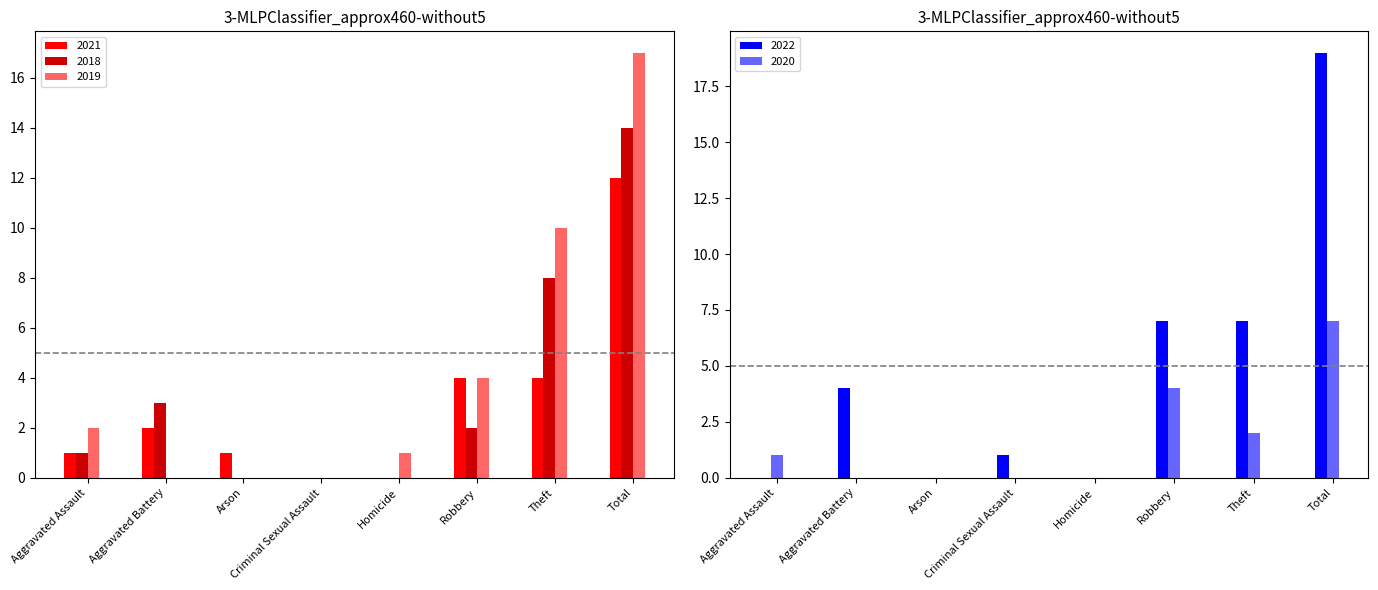

What position from the left is Homicide?

5